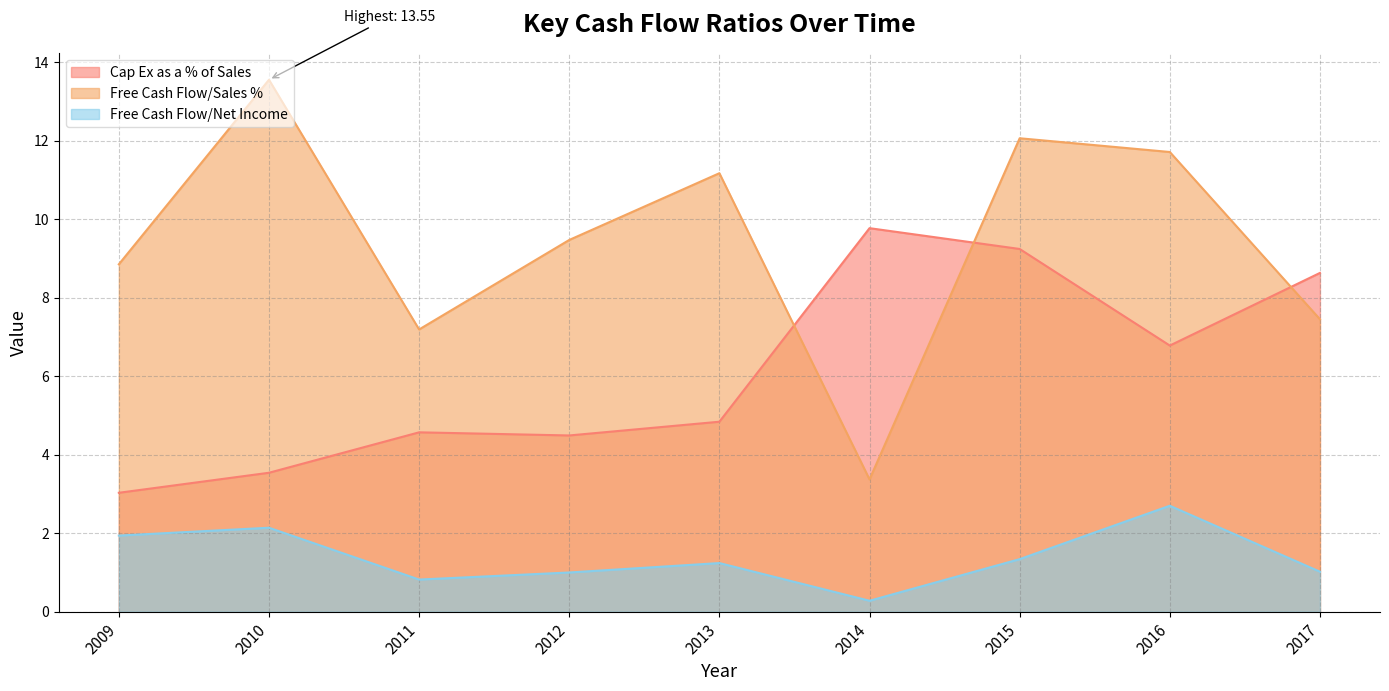

Reading left to right, extract all data points from this chart.

Cap Ex as a % of Sales: 3.0	3.5	4.6	4.5	4.8	9.8	9.2	6.8	8.6
Free Cash Flow/Sales %: 8.8	13.6	7.2	9.5	11.2	3.4	12.1	11.7	7.5
Free Cash Flow/Net Income: 1.9	2.1	0.8	1.0	1.2	0.3	1.3	2.7	1.0